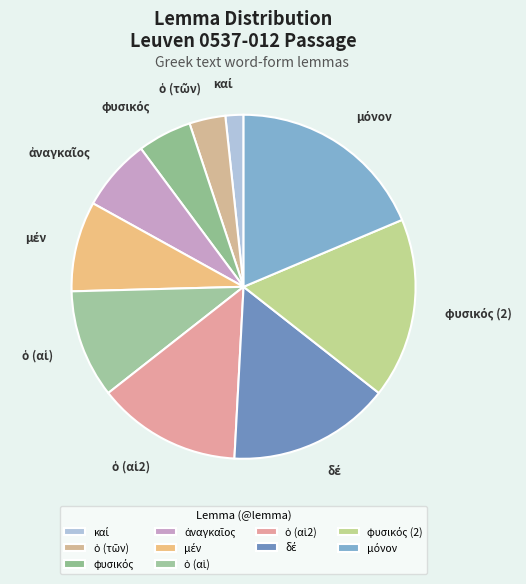

Does any single category account for the majority?

No